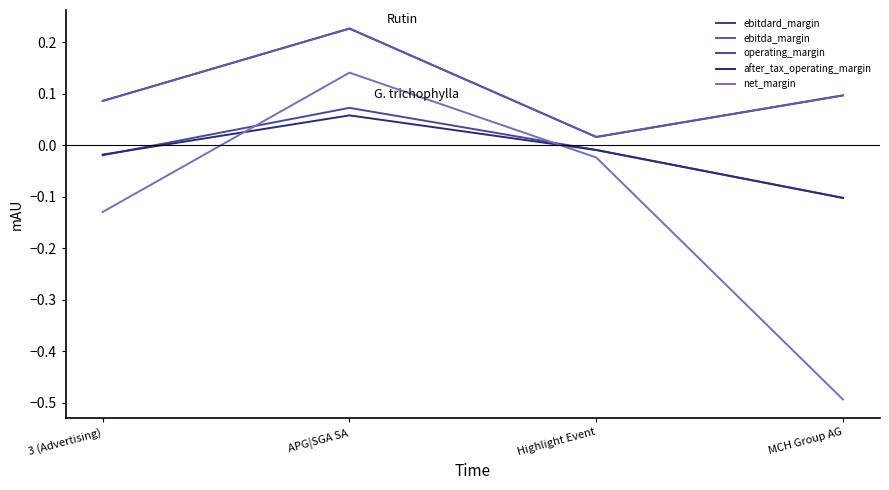

The operating_margin series shows -0.0 at Highlight Event. True or false?

False